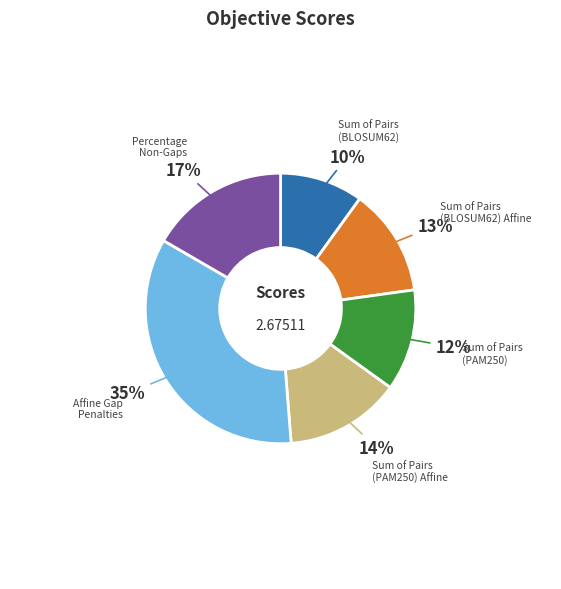

To the nearest percent, what is the difference between the largest and smallest slice percentages?

25%